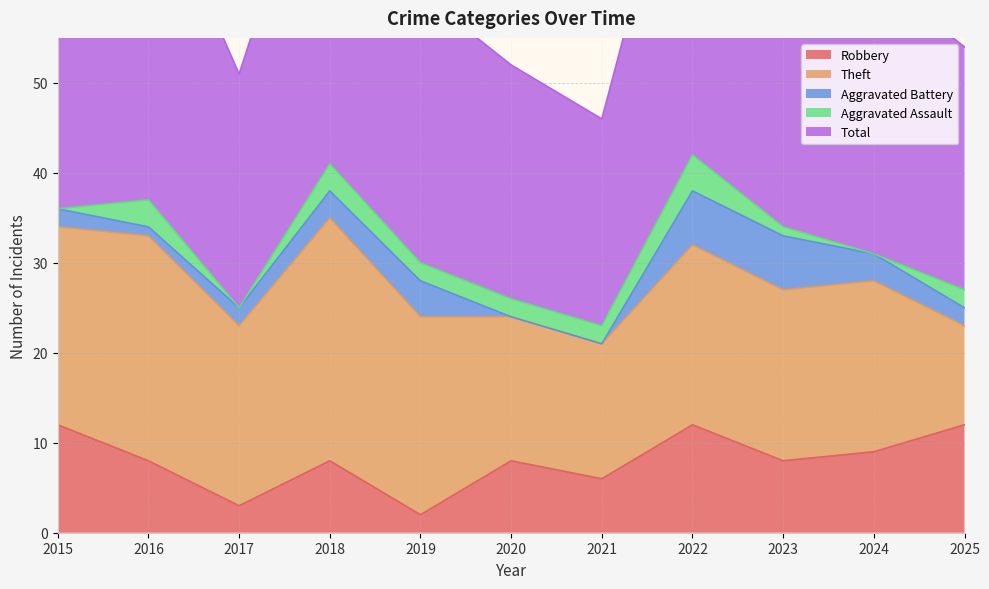

What is the difference between the second highest and second lowest values in the Aggravated Battery series?

6